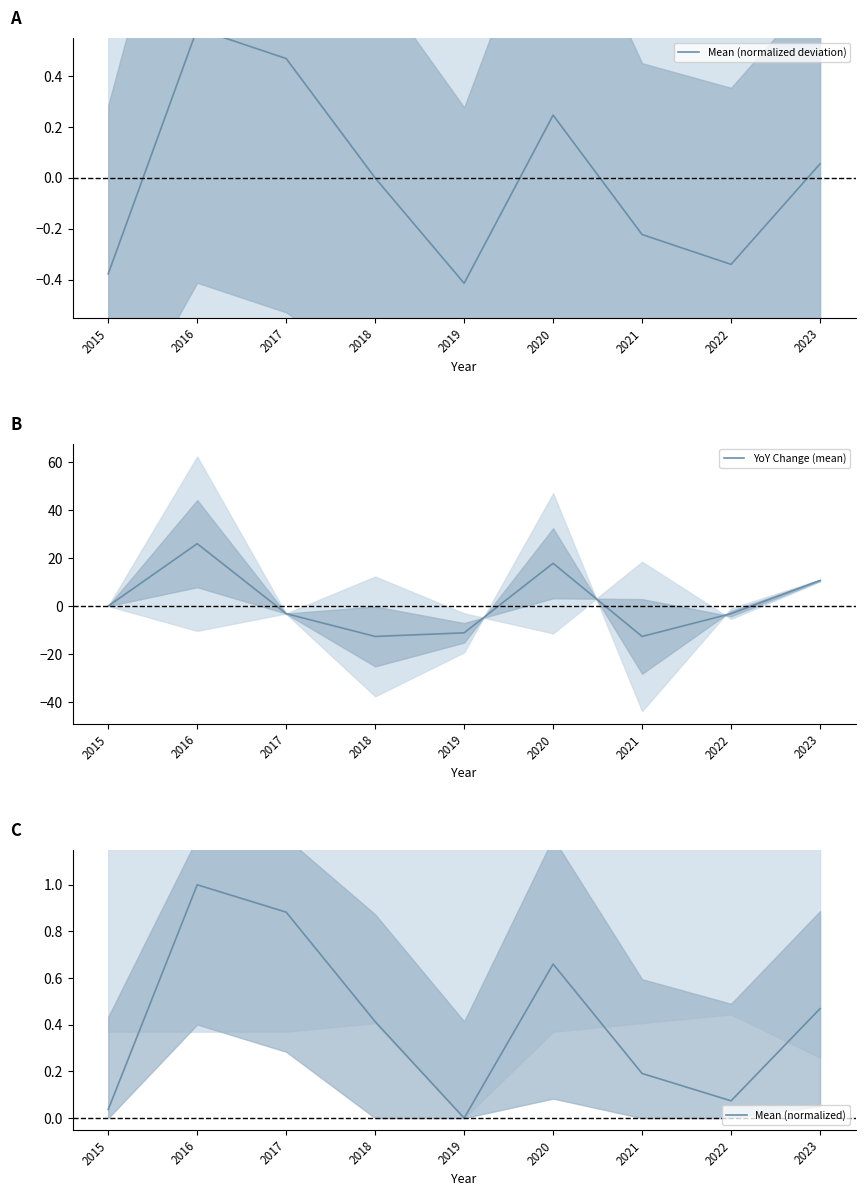

What is the difference between the second highest and second lowest values in the YoY Change (mean) series?

30.5